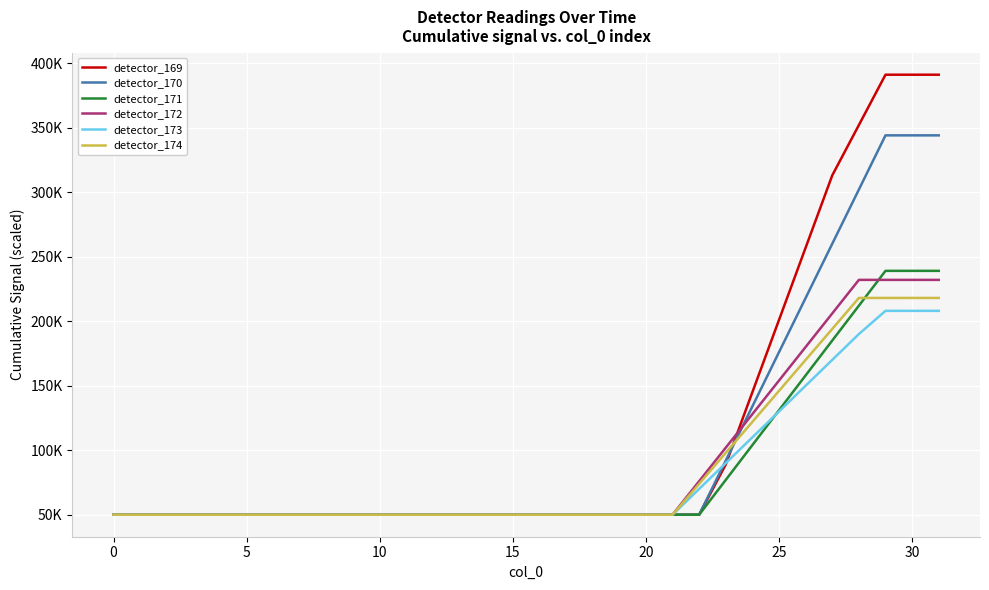

Count the detector_169 values in the range 50000 to 145000.

25